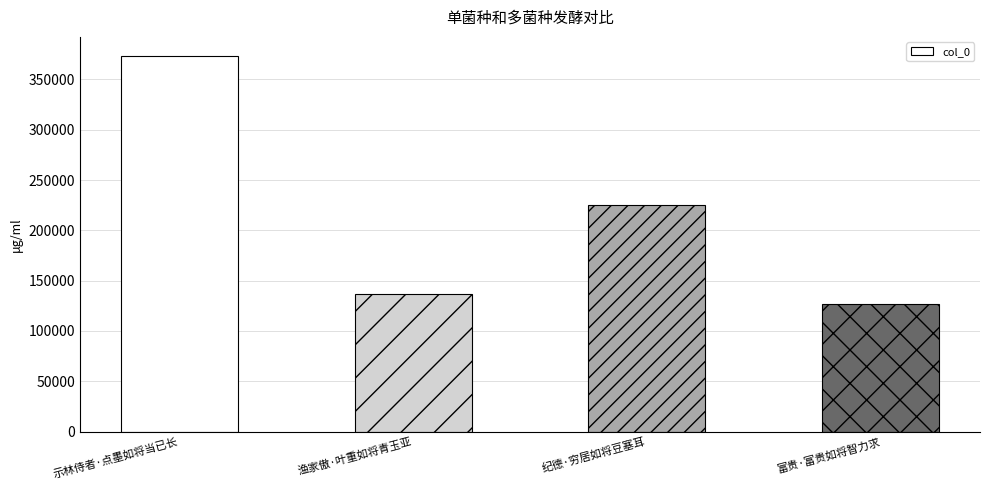

How many data points does each series have?

4